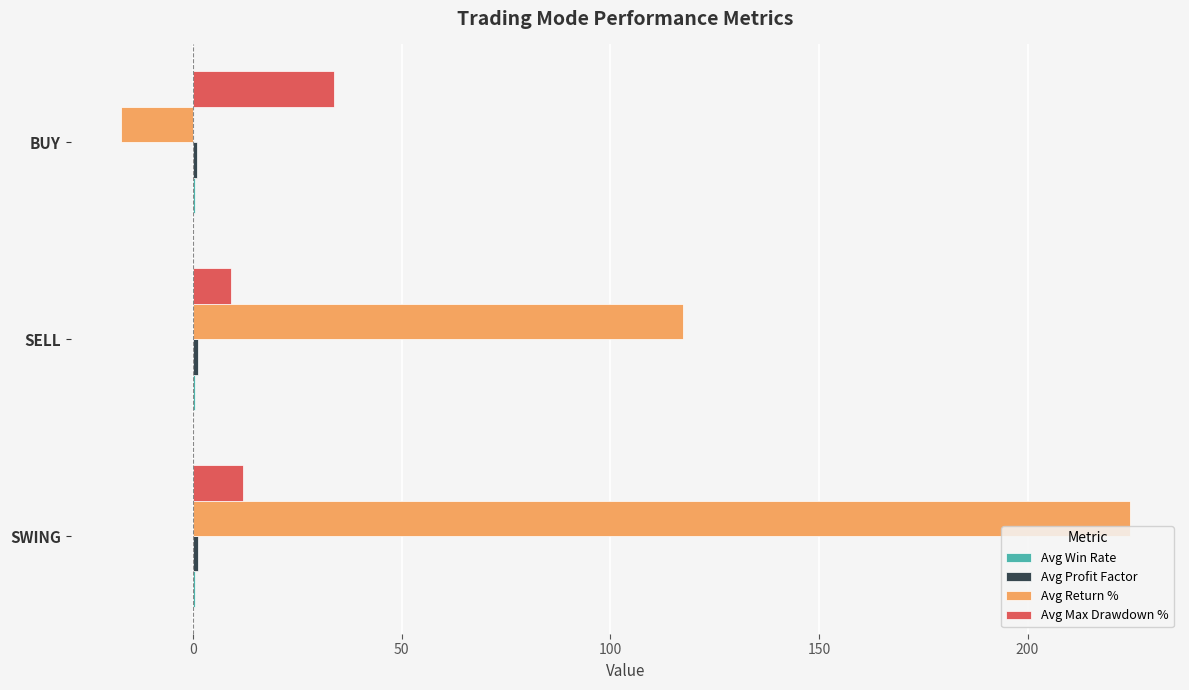

Where is Avg Return % nearest to the value 103?

SELL